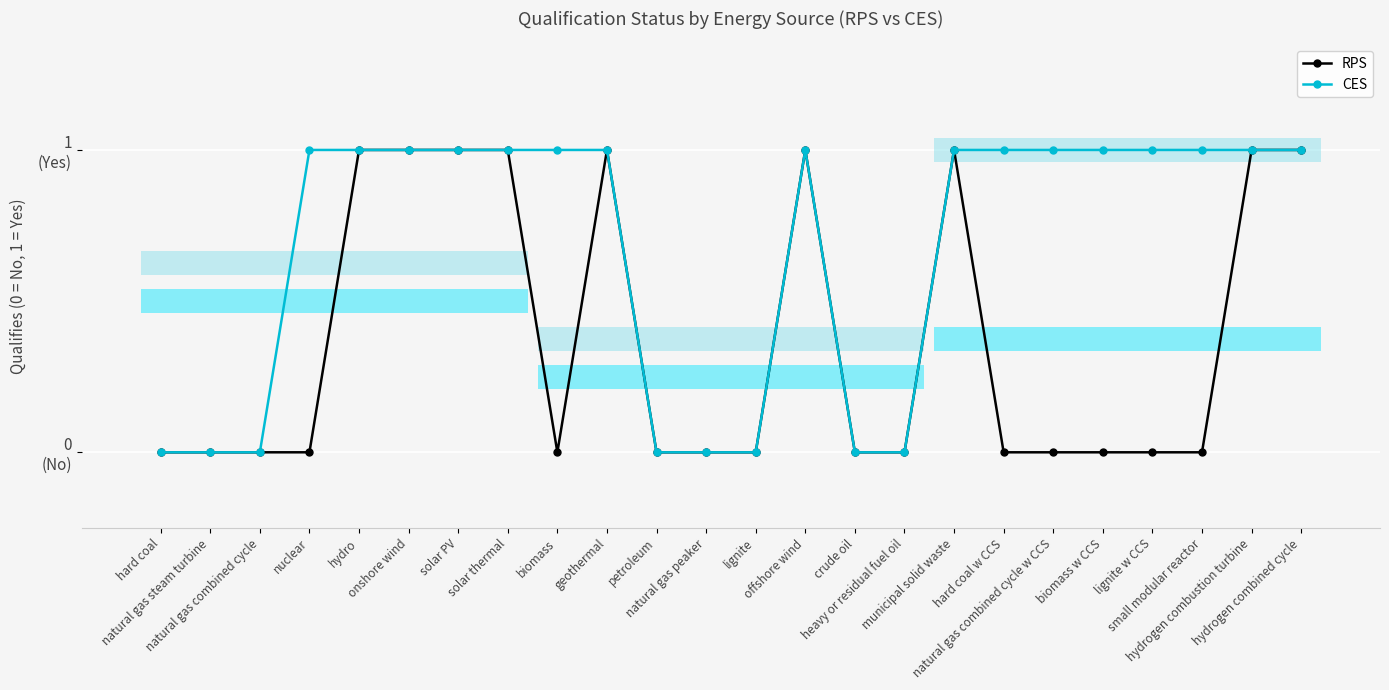

How many CES values are between 0 and 1?

24